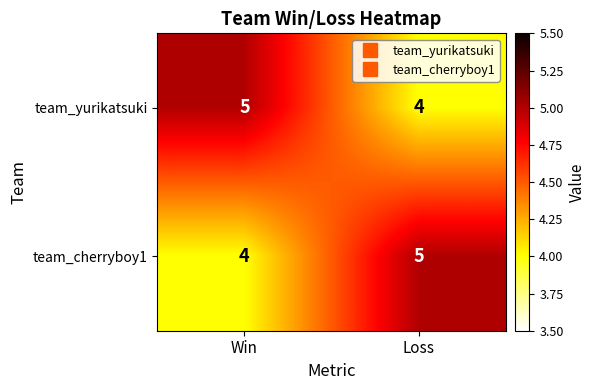

What is the lowest value of the team_yurikatsuki series?

4